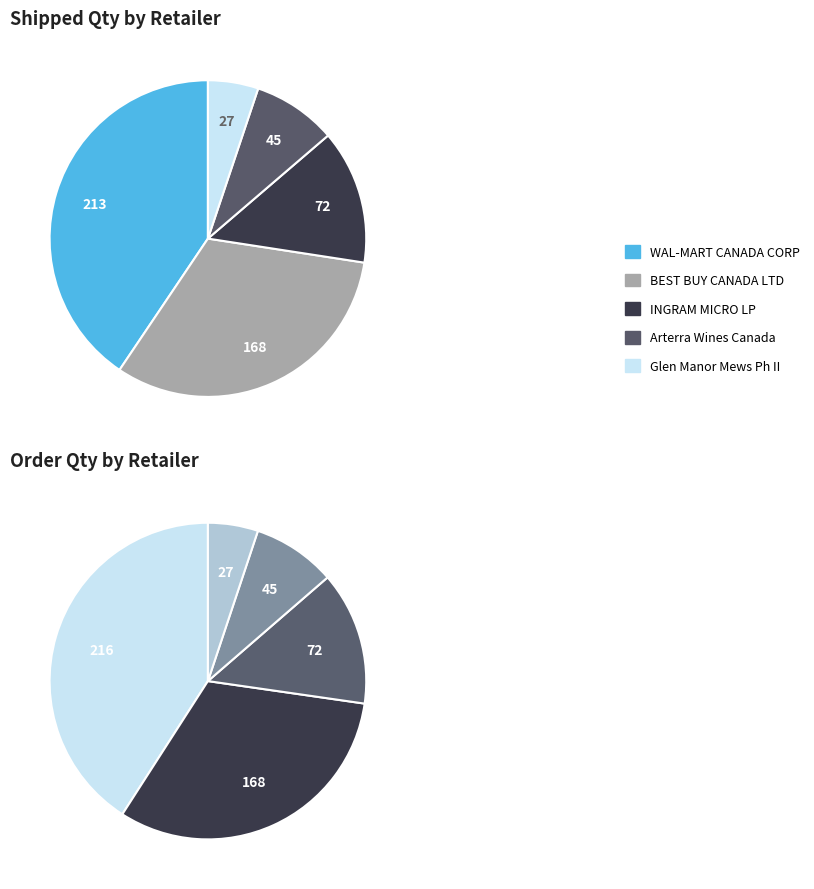

Rank the categories by value from highest to lowest.

WAL-MART CANADA CORP, BEST BUY CANADA LTD, INGRAM MICRO LP, Arterra Wines Canada, Glen Manor Mews Ph II